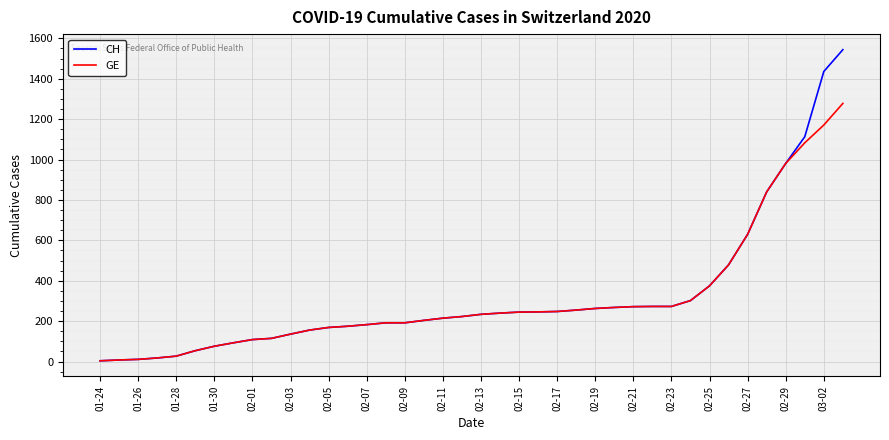

What is the difference between the second highest and minimum values in the GE series?

1167